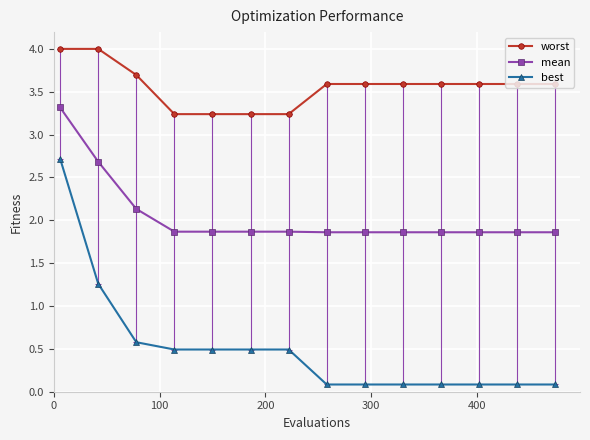

What is the value of the mean point at the 12th from the left?

1.9